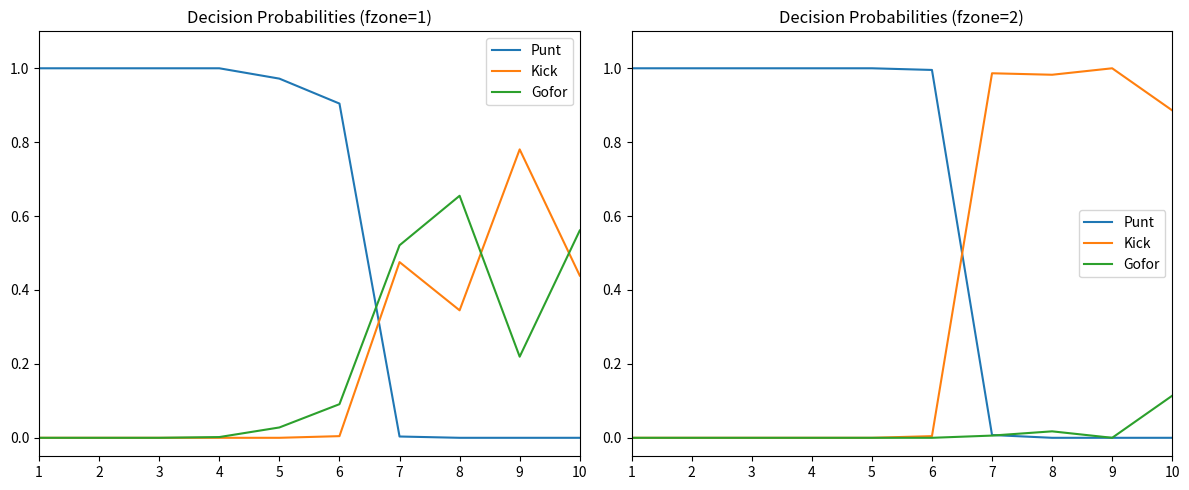

Which series ends up on top after the final intersection of Punt and Kick?

Kick